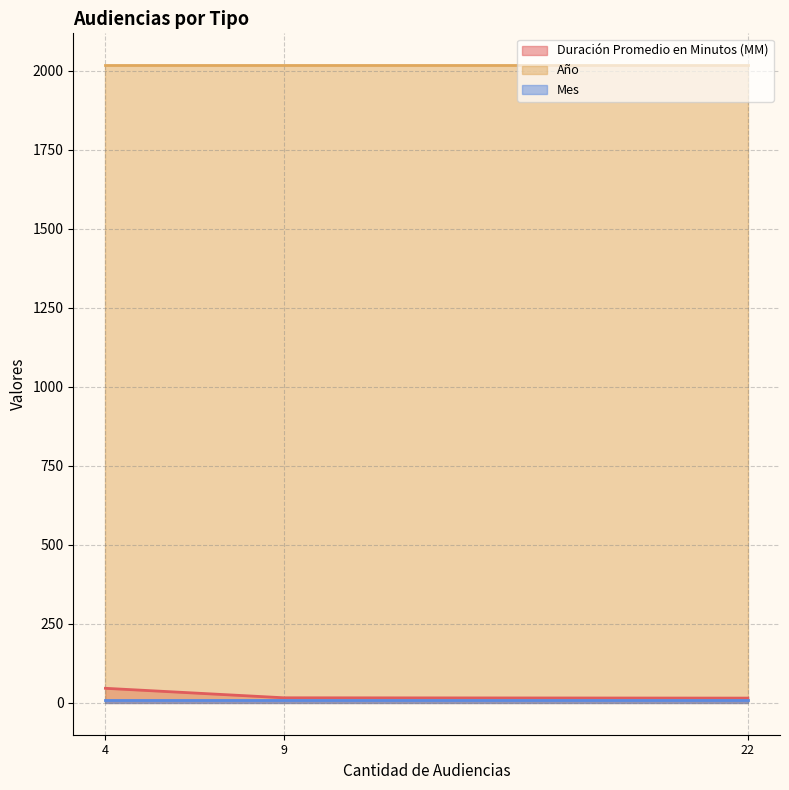

What is the maximum value shown in the chart?

2017